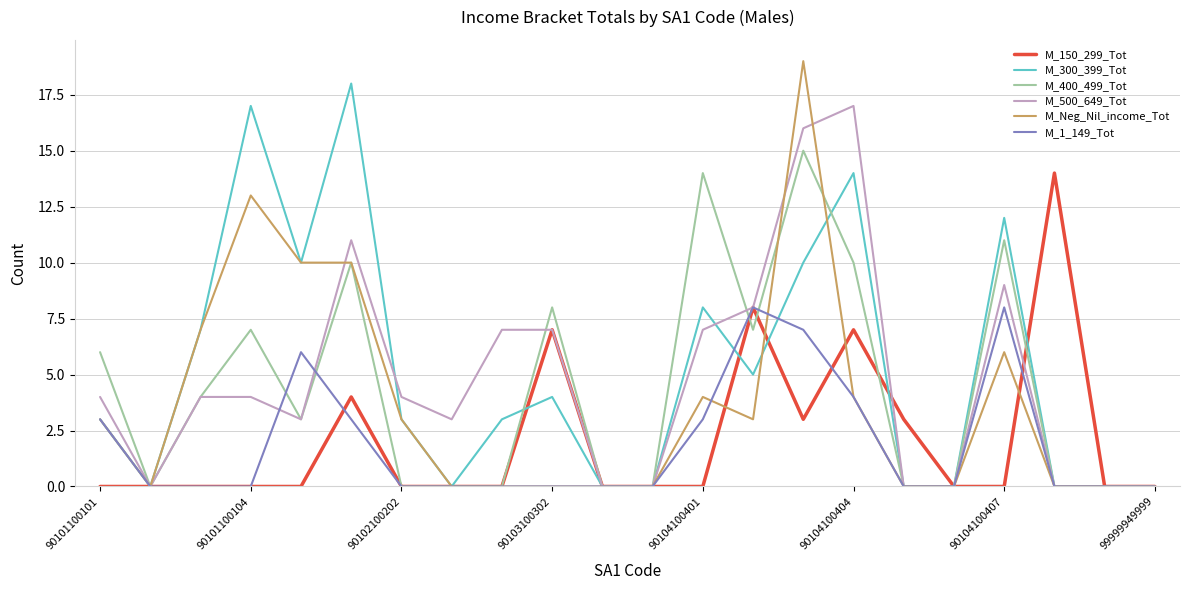

What is the difference between the maximum and second lowest values in the M_500_649_Tot series?

17